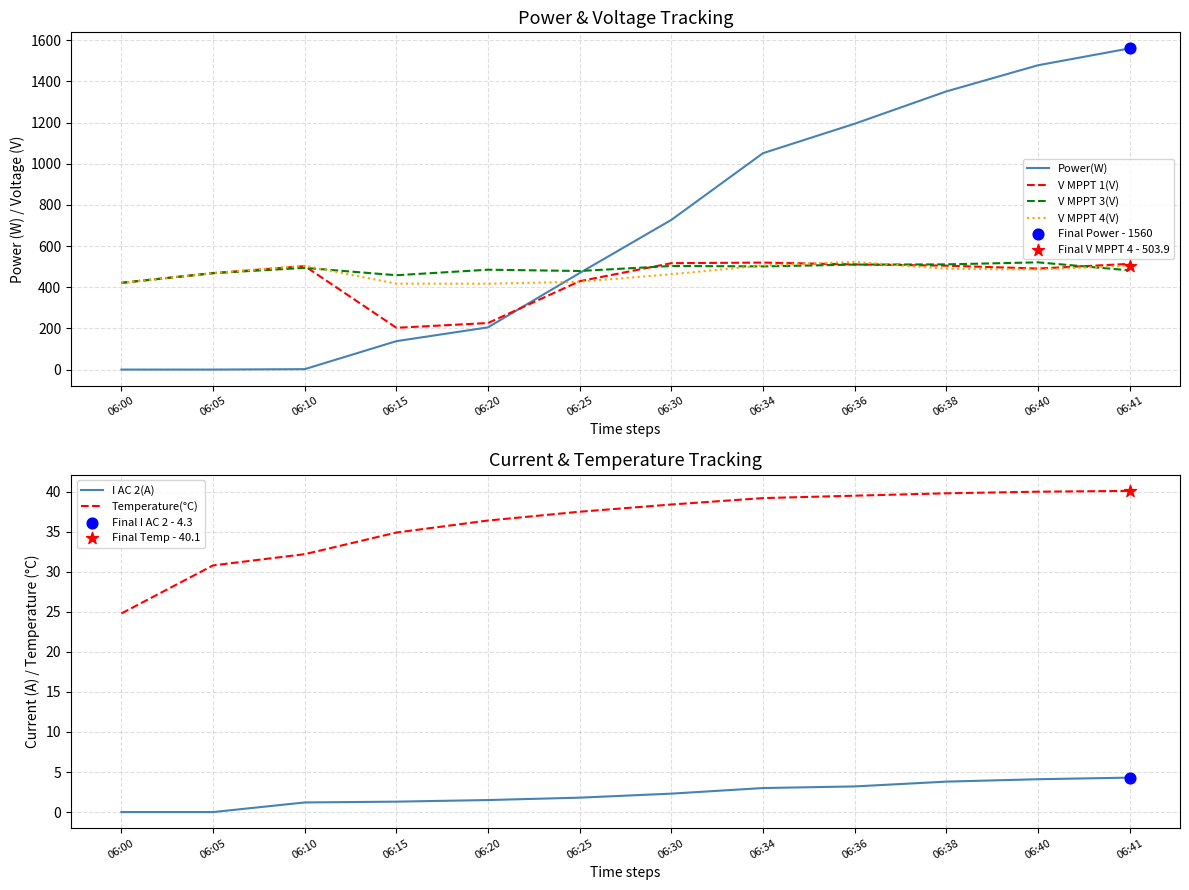

Which series contains the lowest Y value?

Power(W)